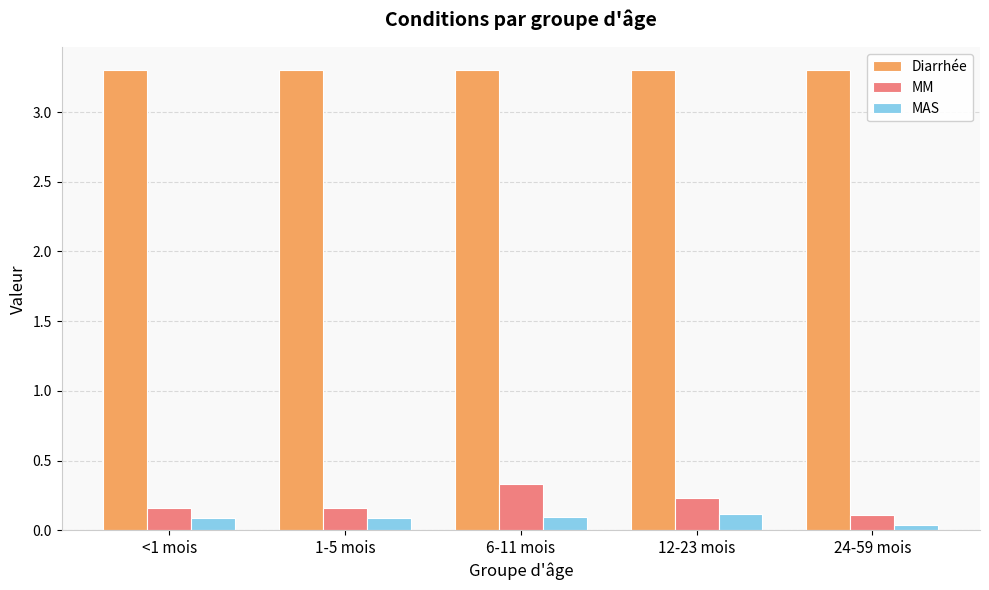

The value of MM at 1-5 mois is 0.2. True or false?

True